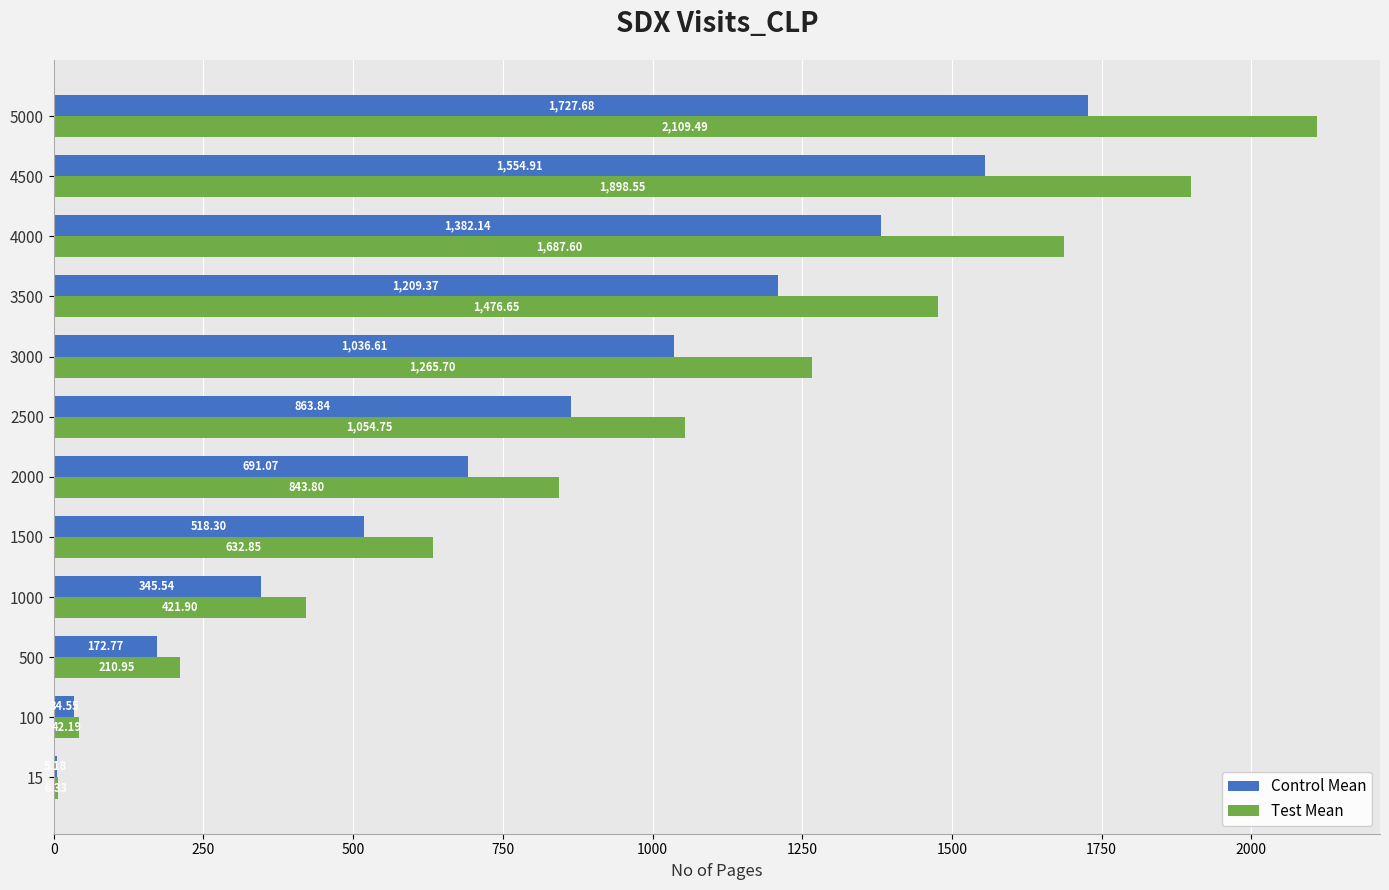

Is it true that Control Mean equals 147.9 at 1000?

False